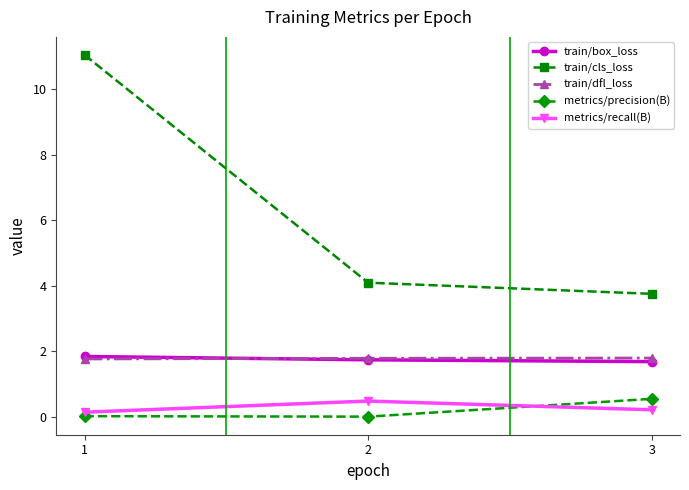

How many metrics/recall(B) values are between 0 and 1?

3